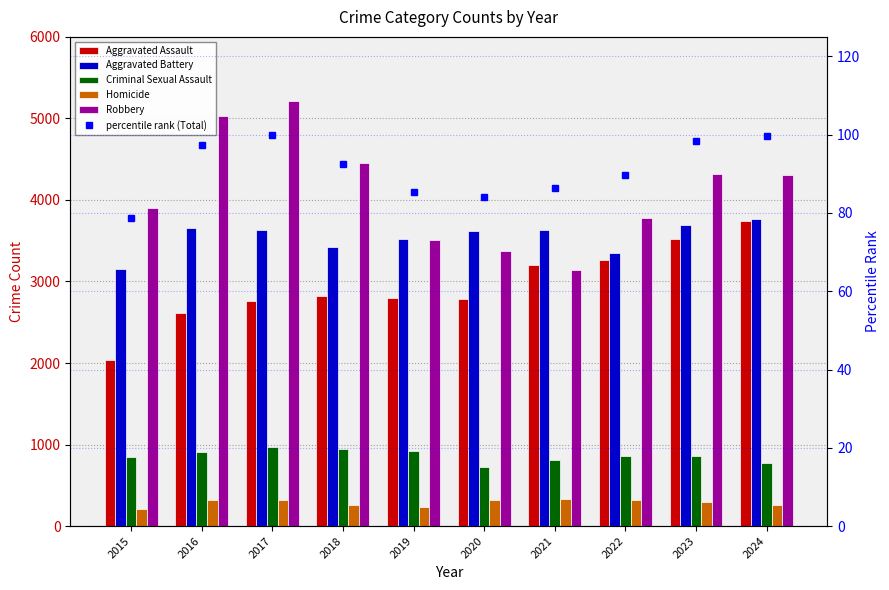

Which series changed the most between 2017 and 2022?

Robbery